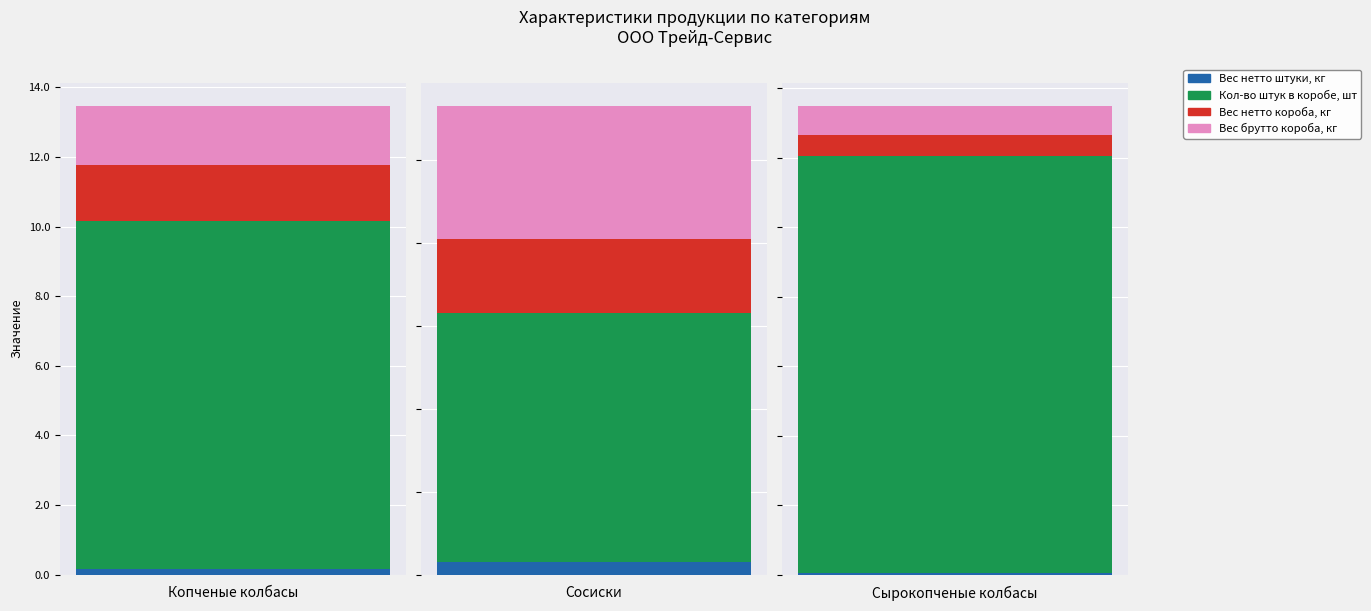

The Кол-во штук в коробе, шт series shows 16.8 at 0. True or false?

False